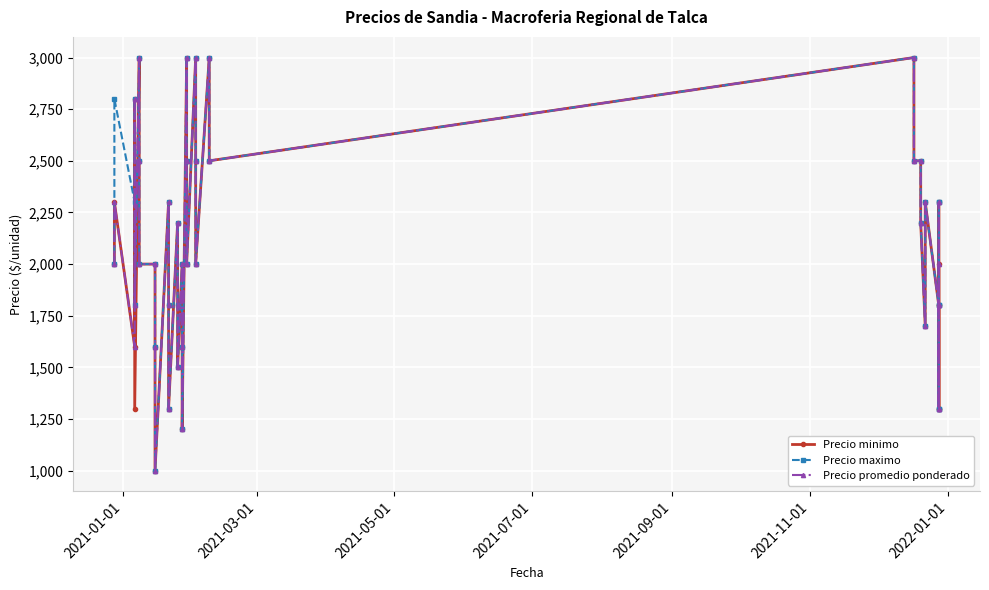

What is the total value across all series at 2021-07-01?

8400